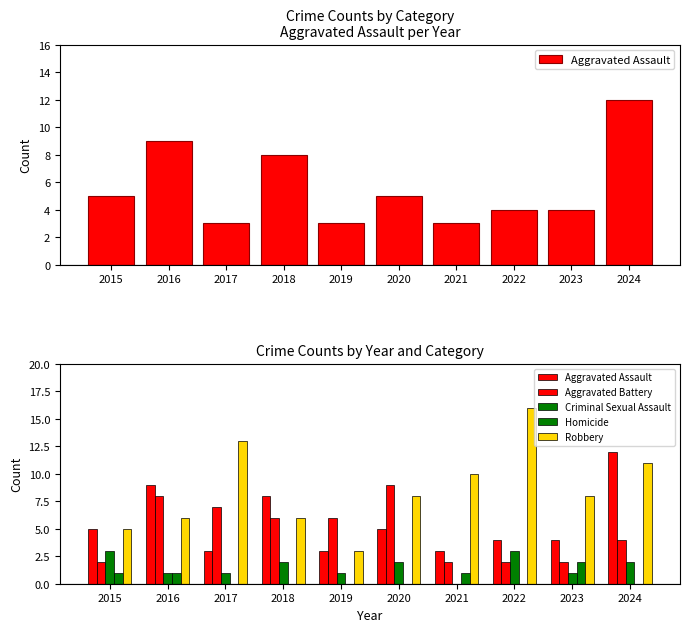

What is the sum of all Robbery values?

86